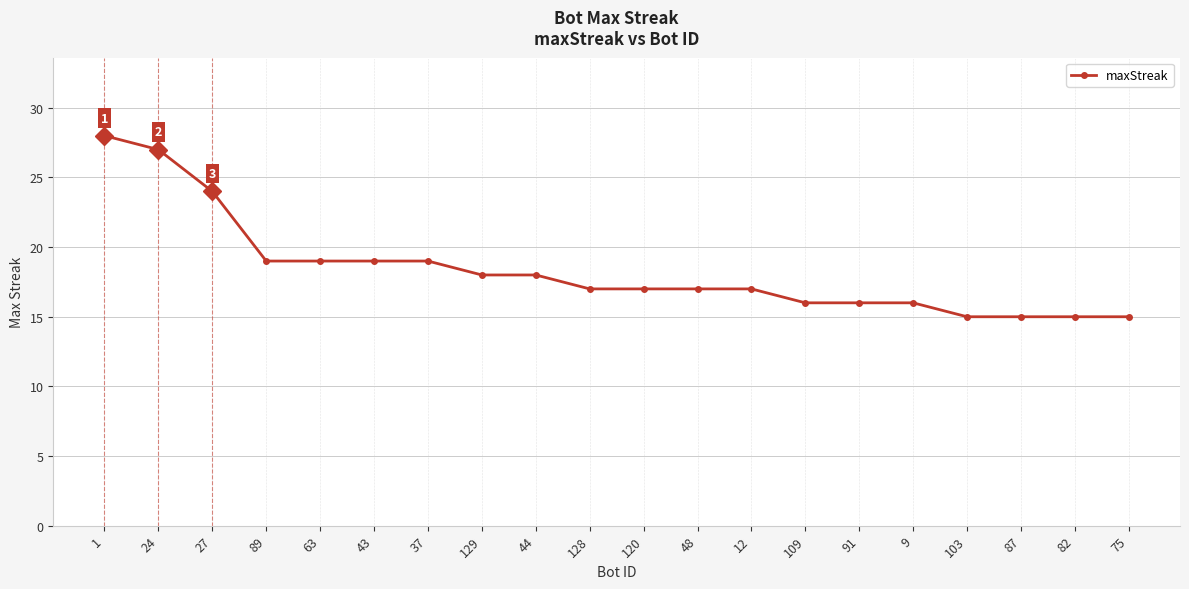

How many data points does each series have?

20